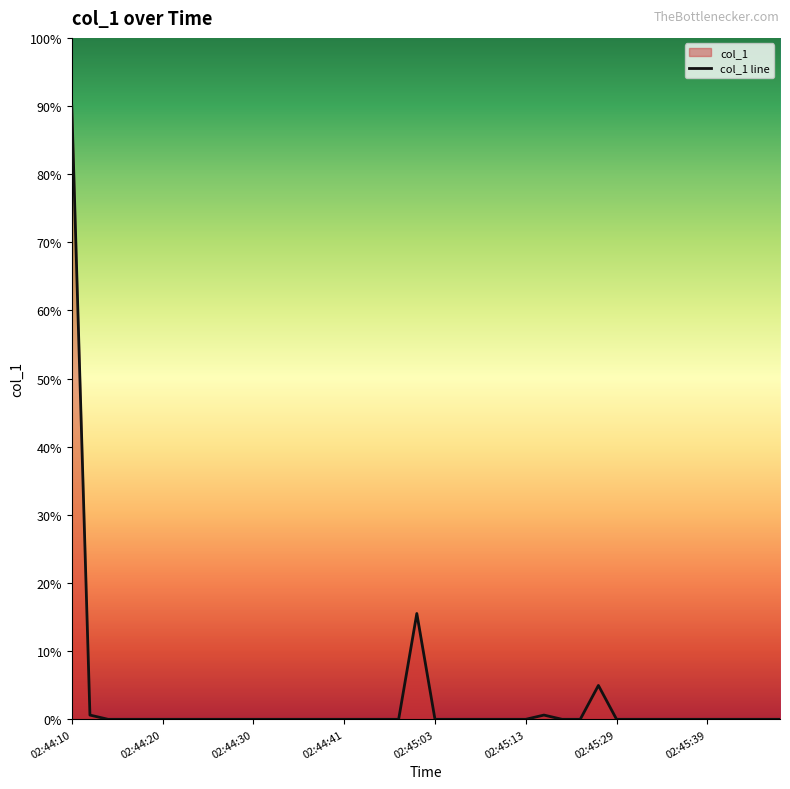

How many data points are above 0?

5